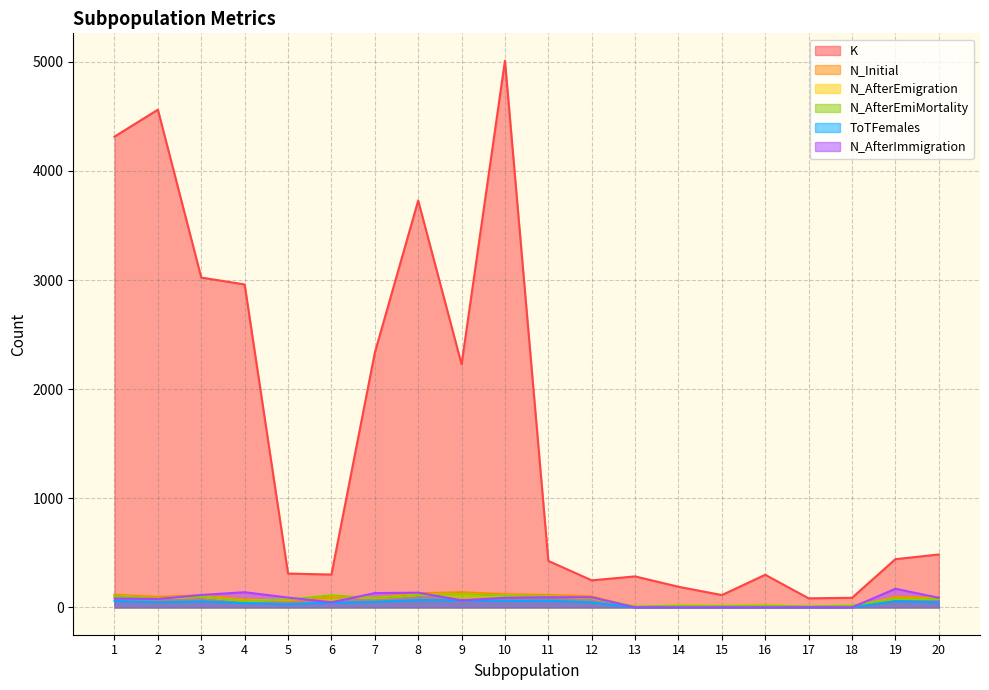

What is the difference between the highest and lowest values at 17?

83